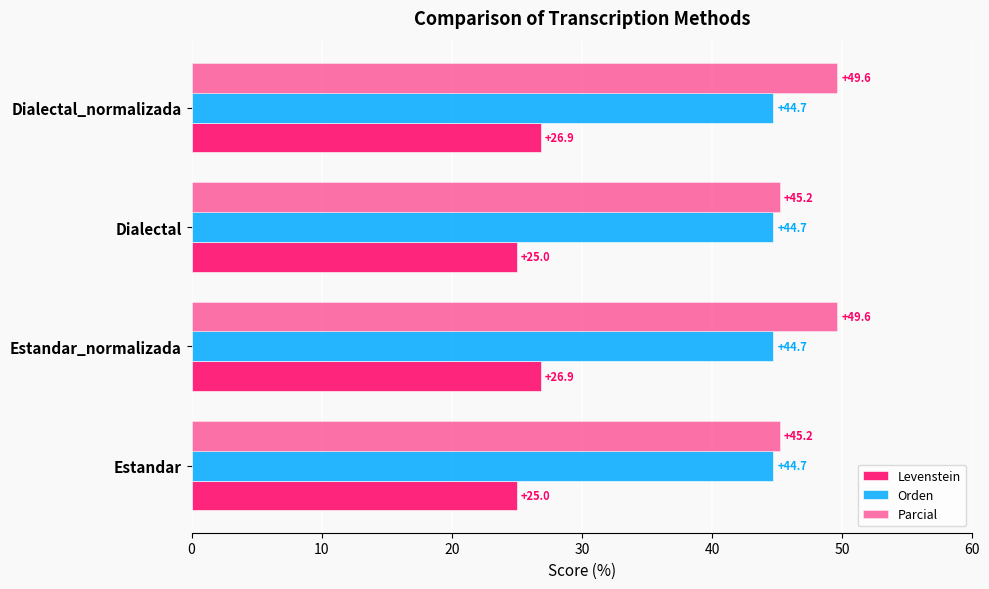

How many distinct data groups are displayed?

3